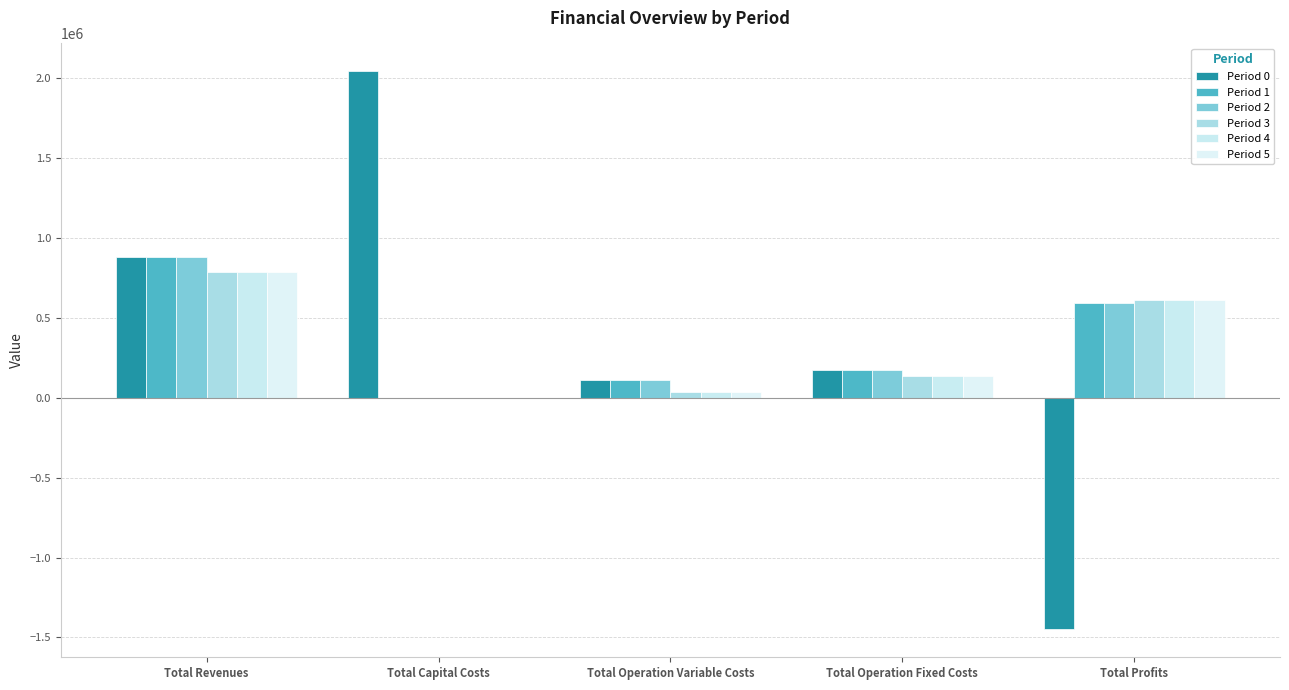

What is the label of the 1st bar from the left?

Total Revenues